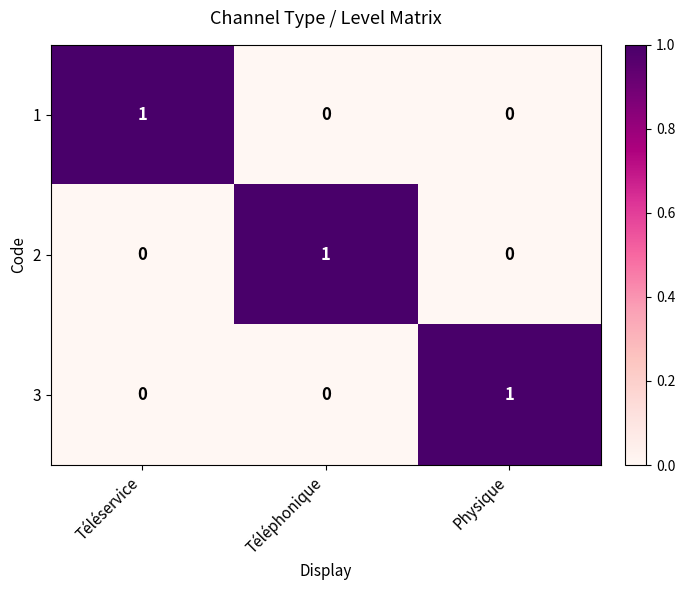

What is the total value across all series at Téléphonique?

1